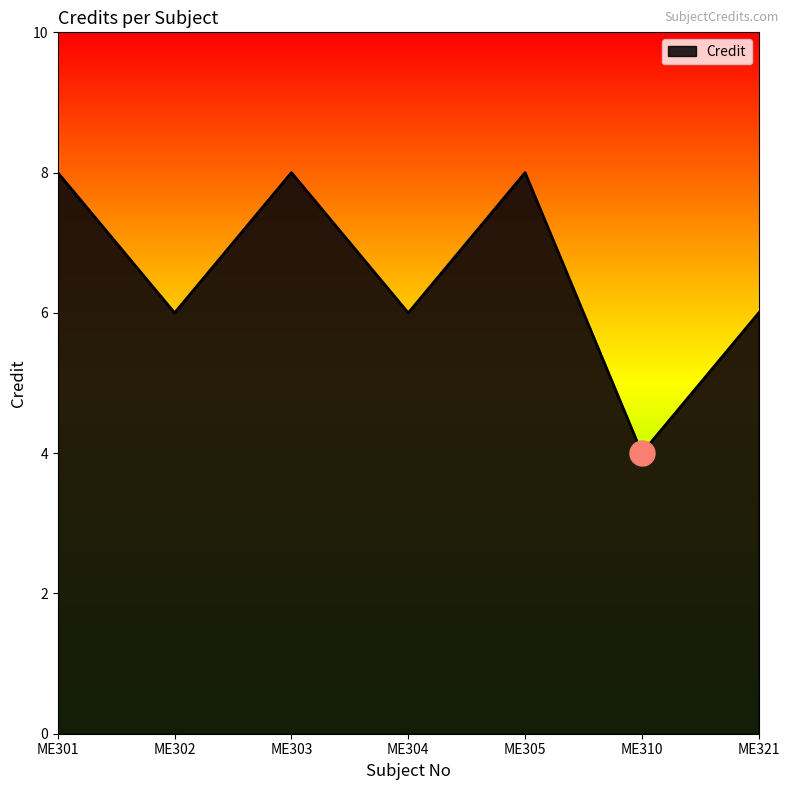

The chart shows a value of 4 at ME321. True or false?

False